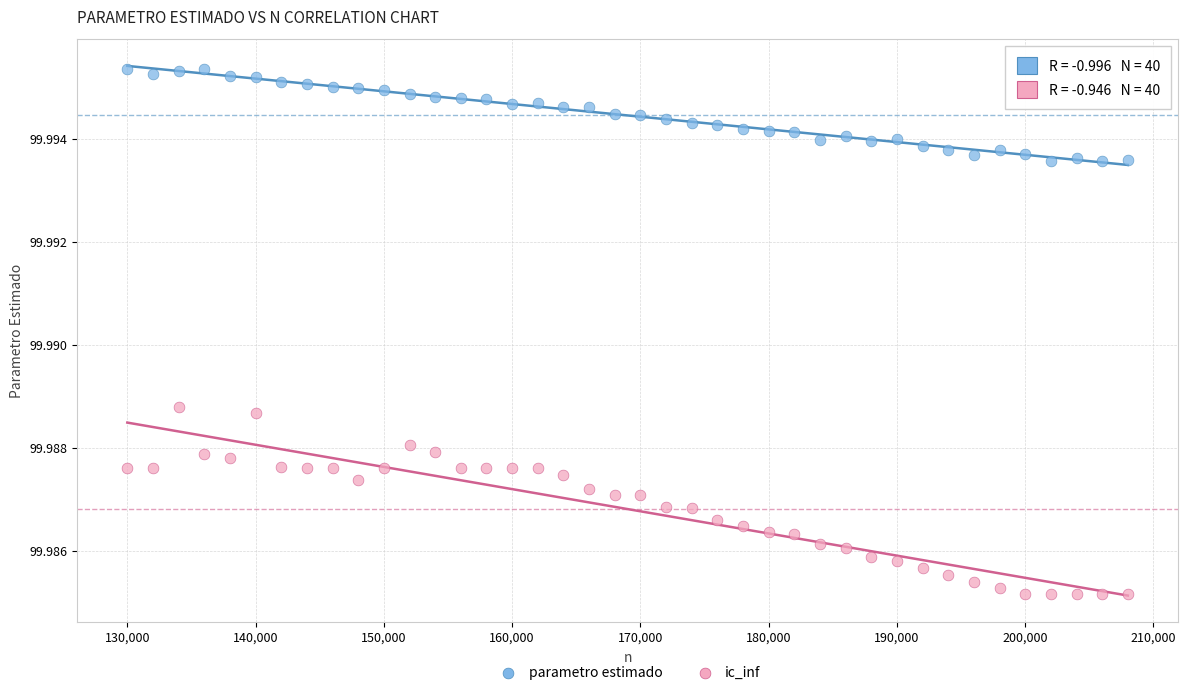

What are all the series names shown in the legend?

parametro estimado, ic_inf